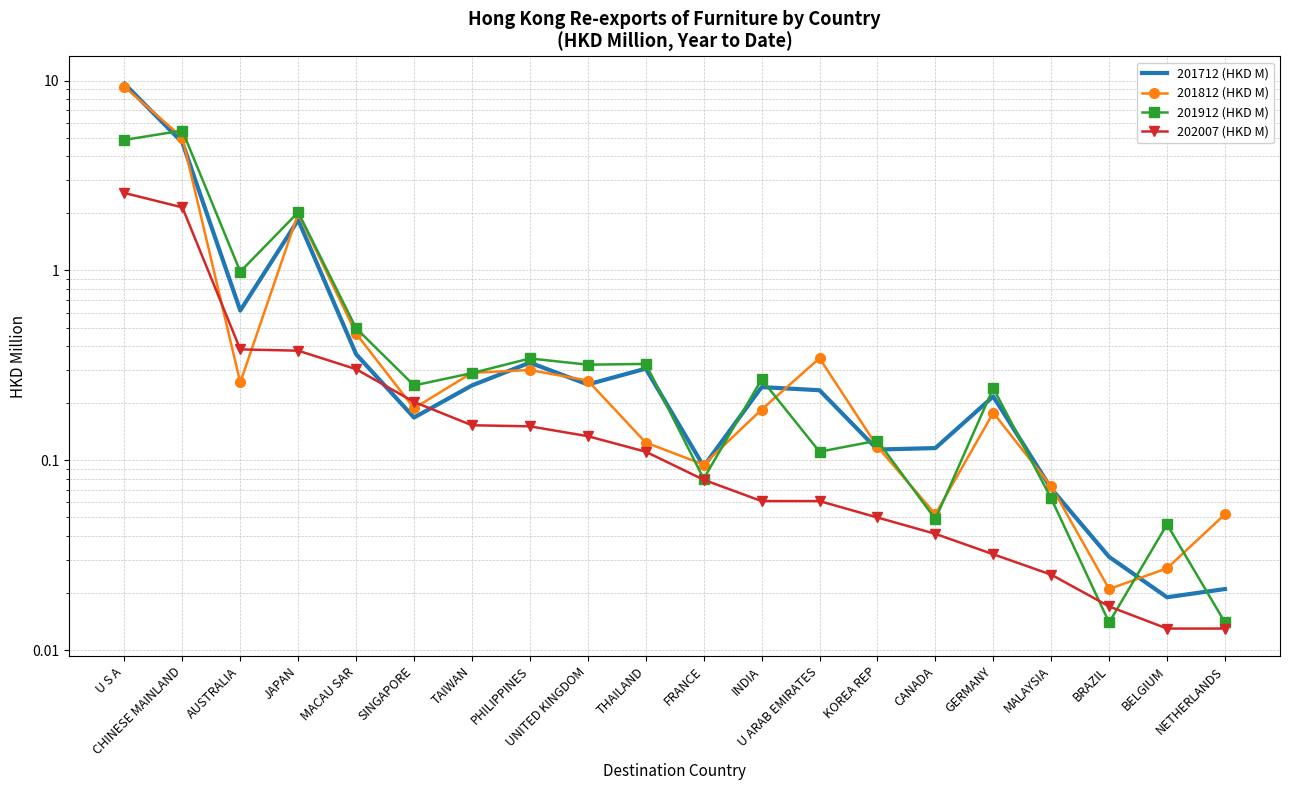

Read the 201912 (HKD M) value at UNITED KINGDOM.

0.3